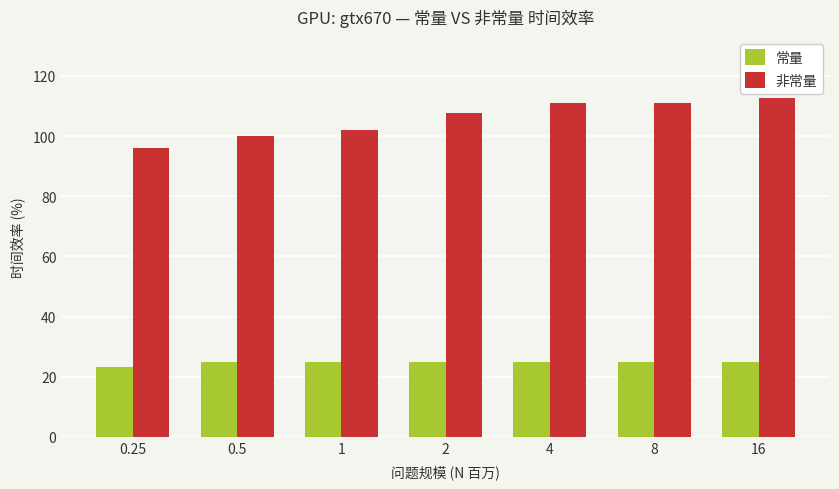

What is the difference between the highest and lowest values at 8?

86.1